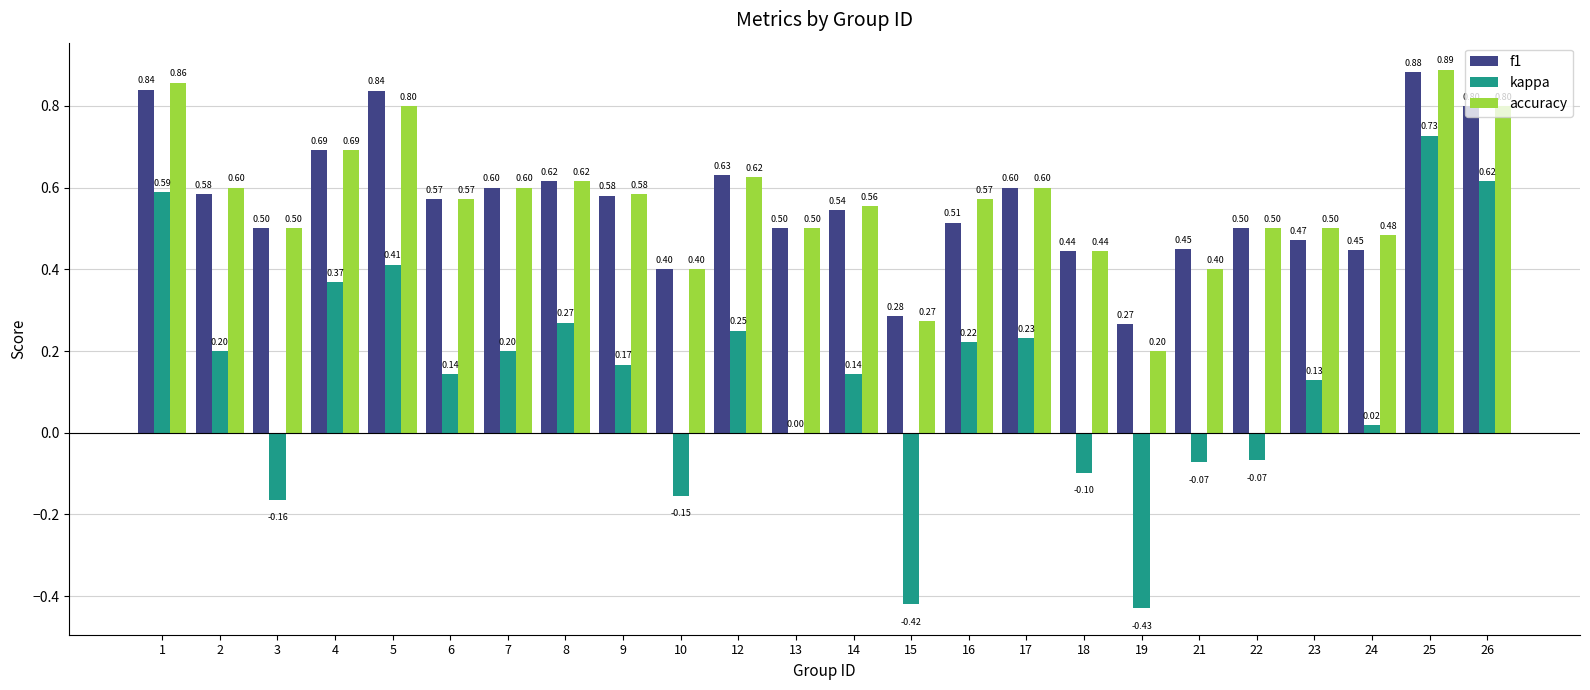

What are all the series names shown in the legend?

f1, kappa, accuracy